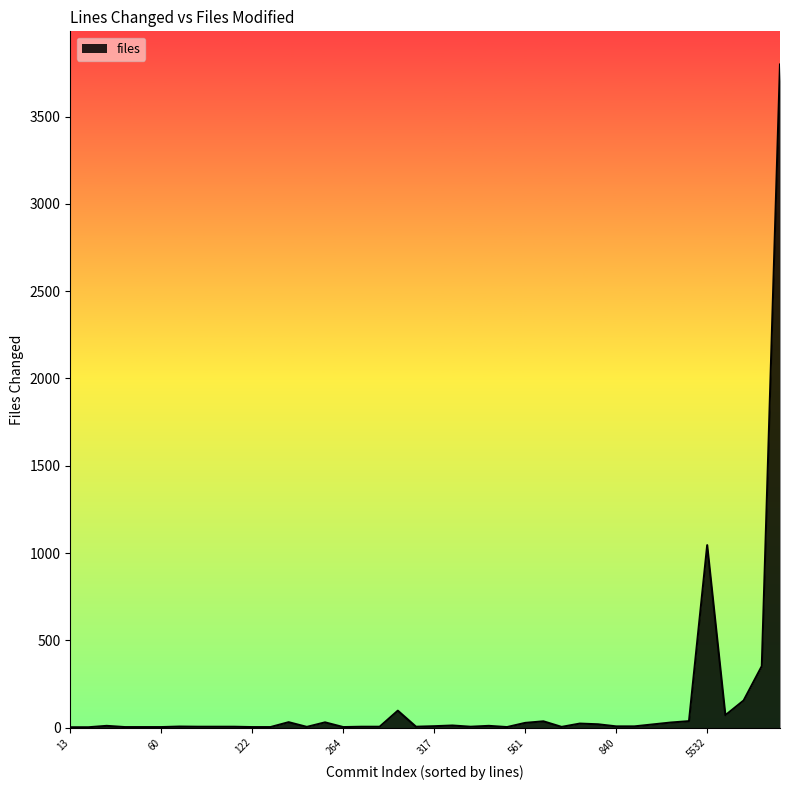

What is the difference between the maximum and minimum values?

3796